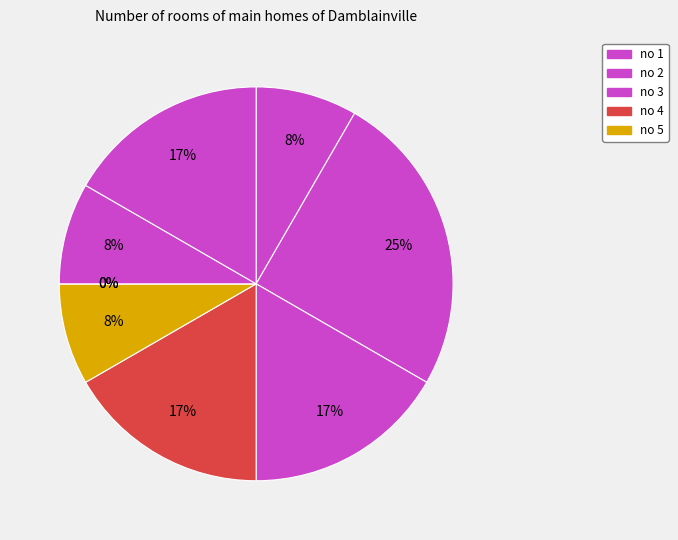

How many slices are in this pie chart?

9